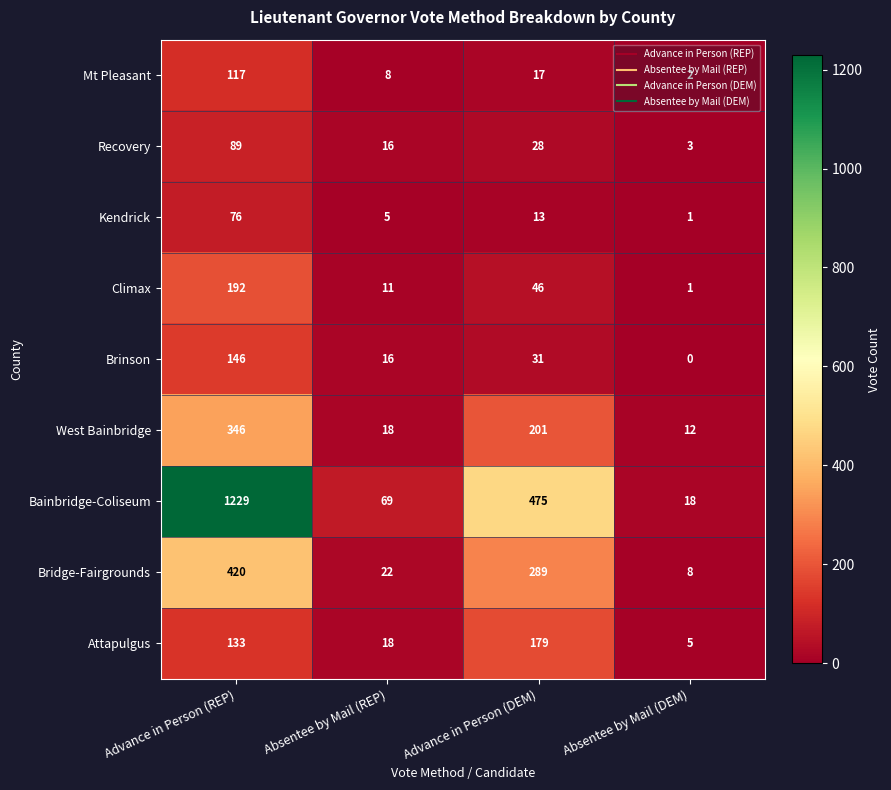

Rank the series by their maximum value, from lowest to highest.

Kendrick, Recovery, Mt Pleasant, Brinson, Attapulgus, Climax, West Bainbridge, Bridge-Fairgrounds, Bainbridge-Coliseum